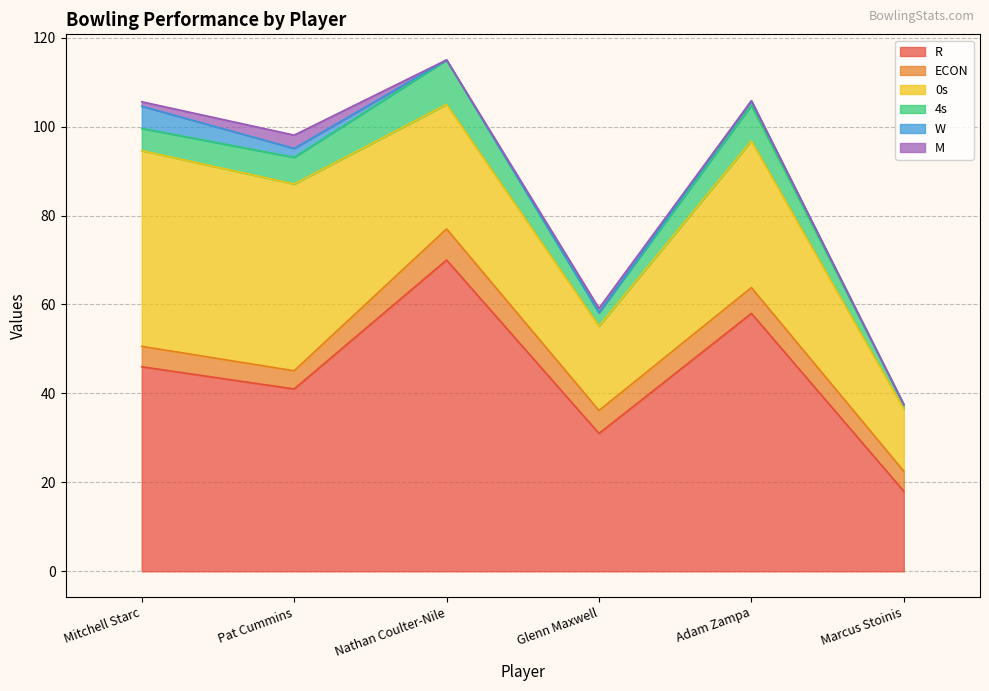

Which series has the largest total across all categories?

R